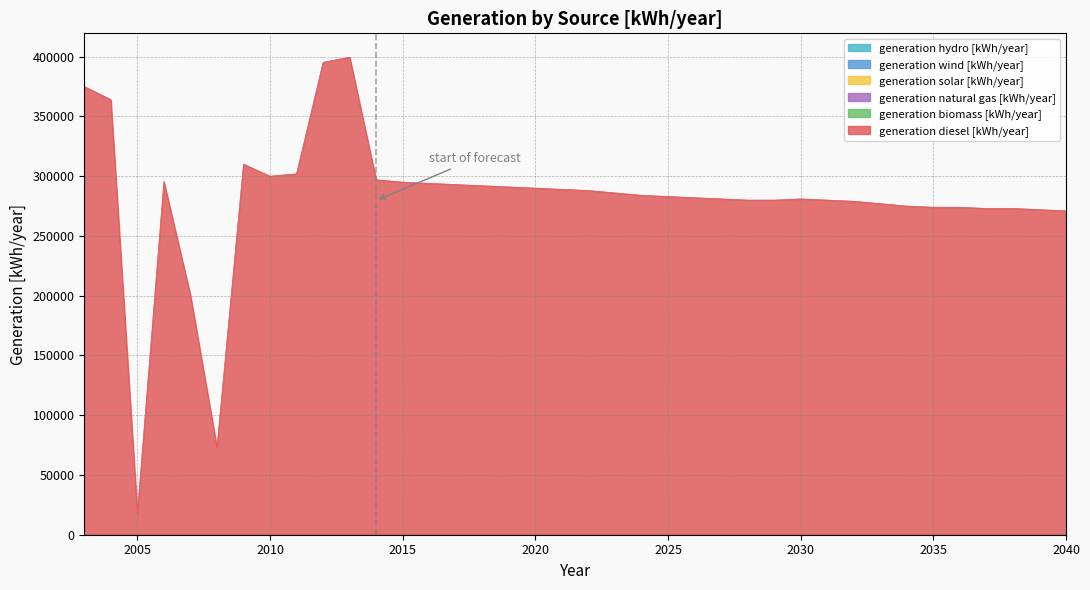

The value of generation hydro [kWh/year] at 2023 is 0. True or false?

True